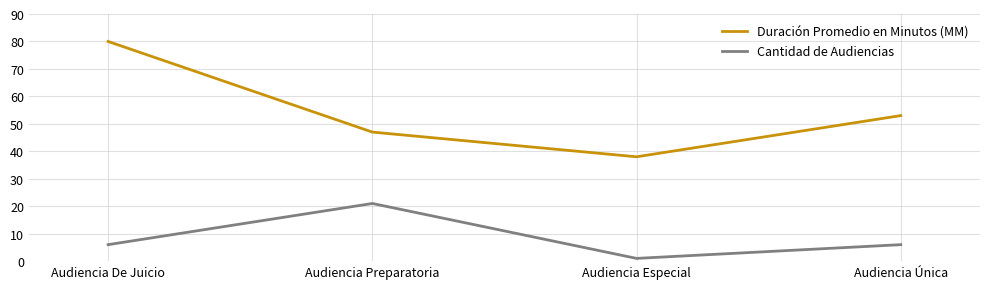

List the series in order of their overall mean, lowest first.

Cantidad de Audiencias, Duración Promedio en Minutos (MM)